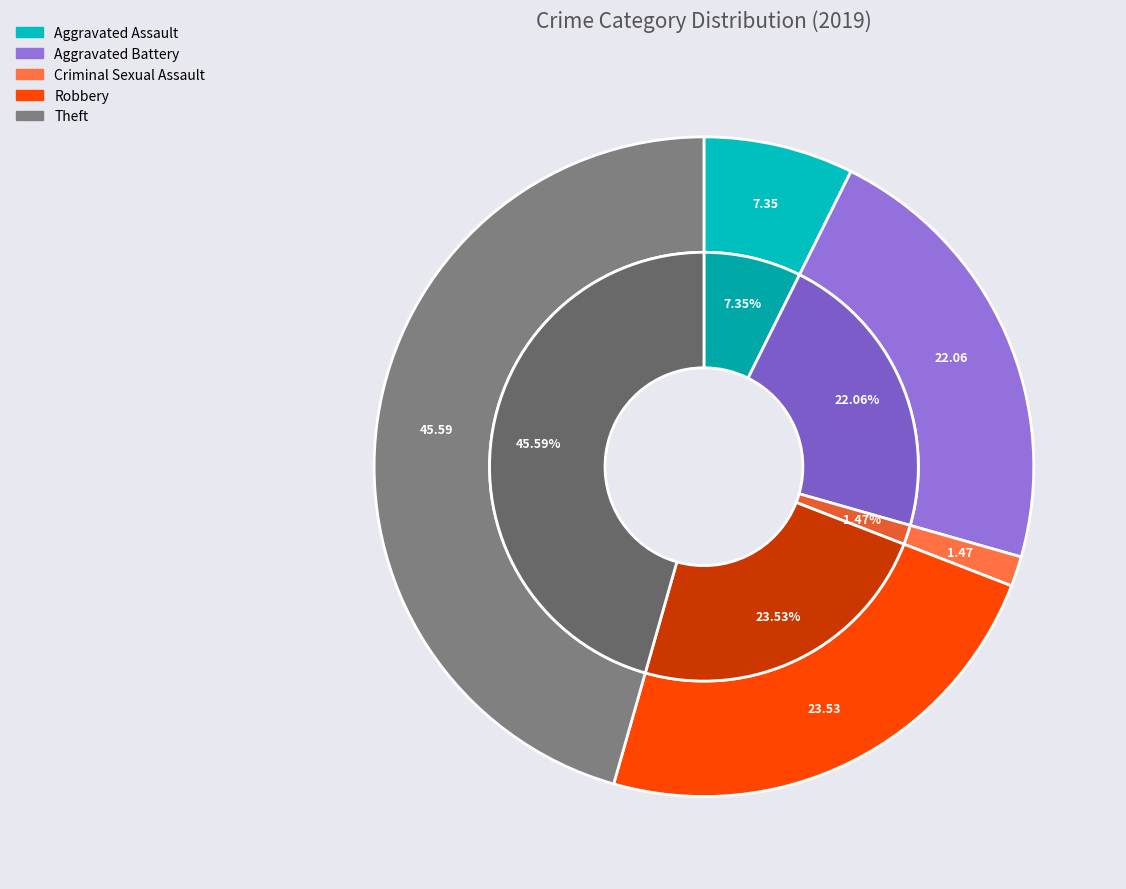

Is the sum of Aggravated Assault and Robbery greater than half?

No